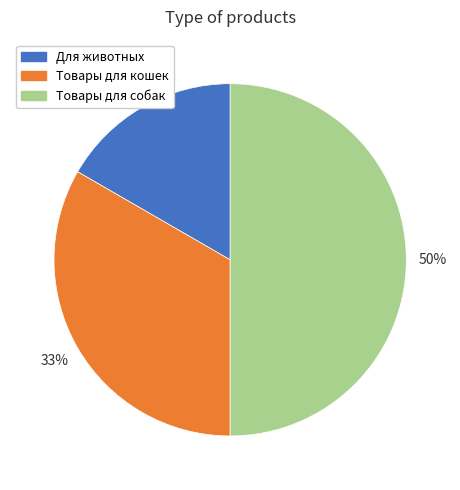

How many segments does this pie chart have?

3